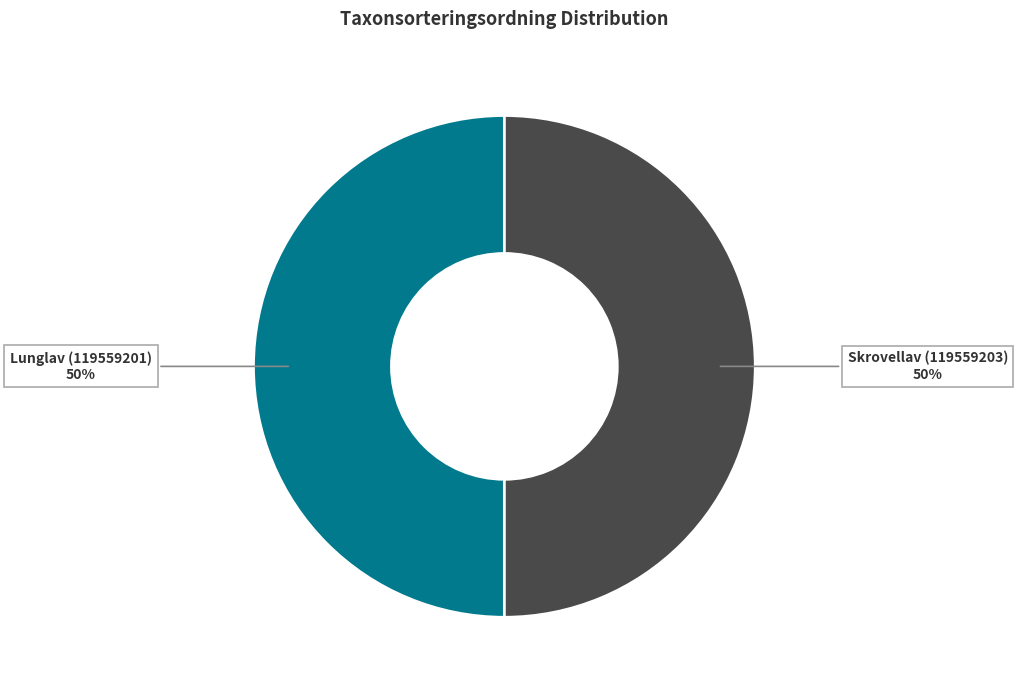

Approximately how many times larger is the value at Lunglav (119559201) compared to Skrovellav (119559203)?

1.0